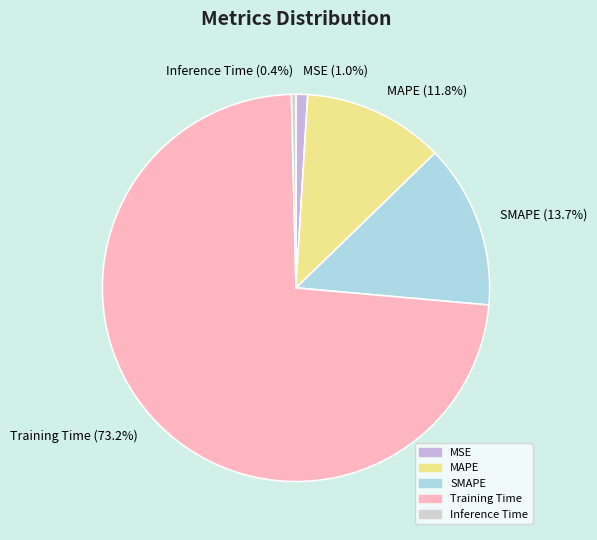

Does SMAPE represent more than half of the total?

No